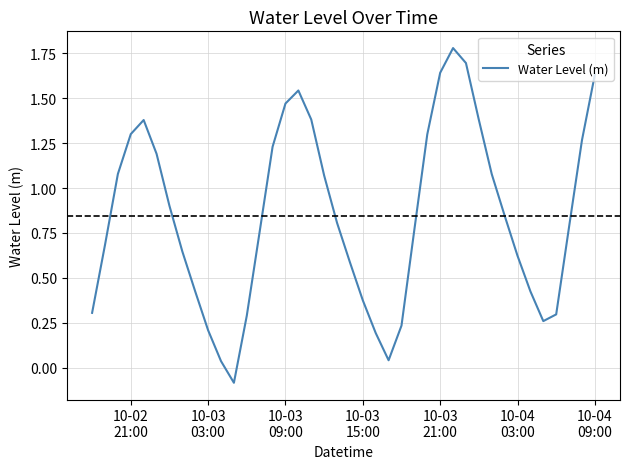

Does the chart display data point markers on the line(s)?

No